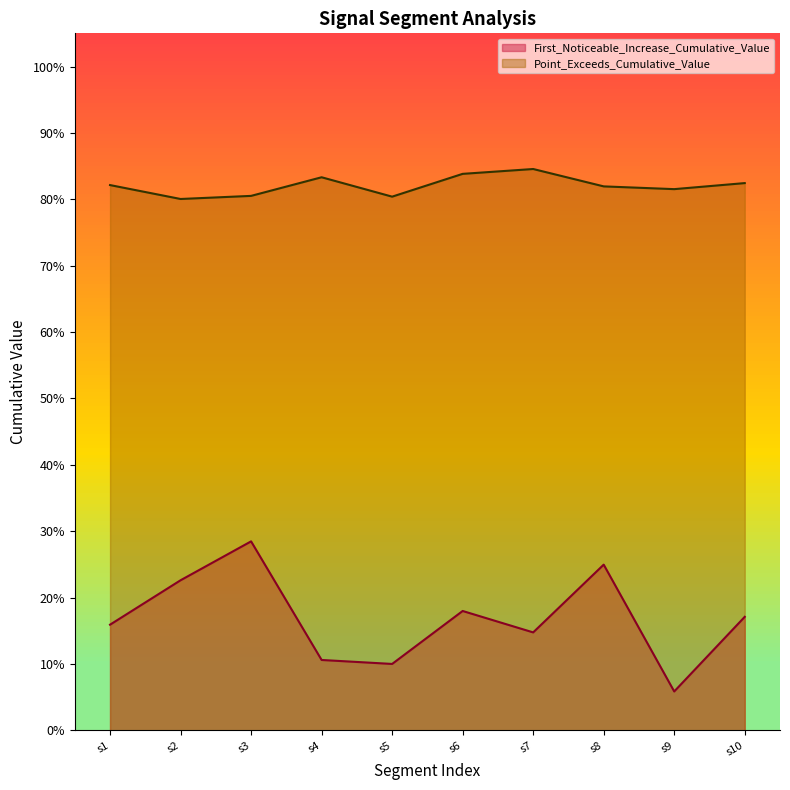

Rank the categories by First_Noticeable_Increase_Cumulative_Value value from highest to lowest.

s3, s8, s2, s6, s10, s1, s7, s4, s5, s9